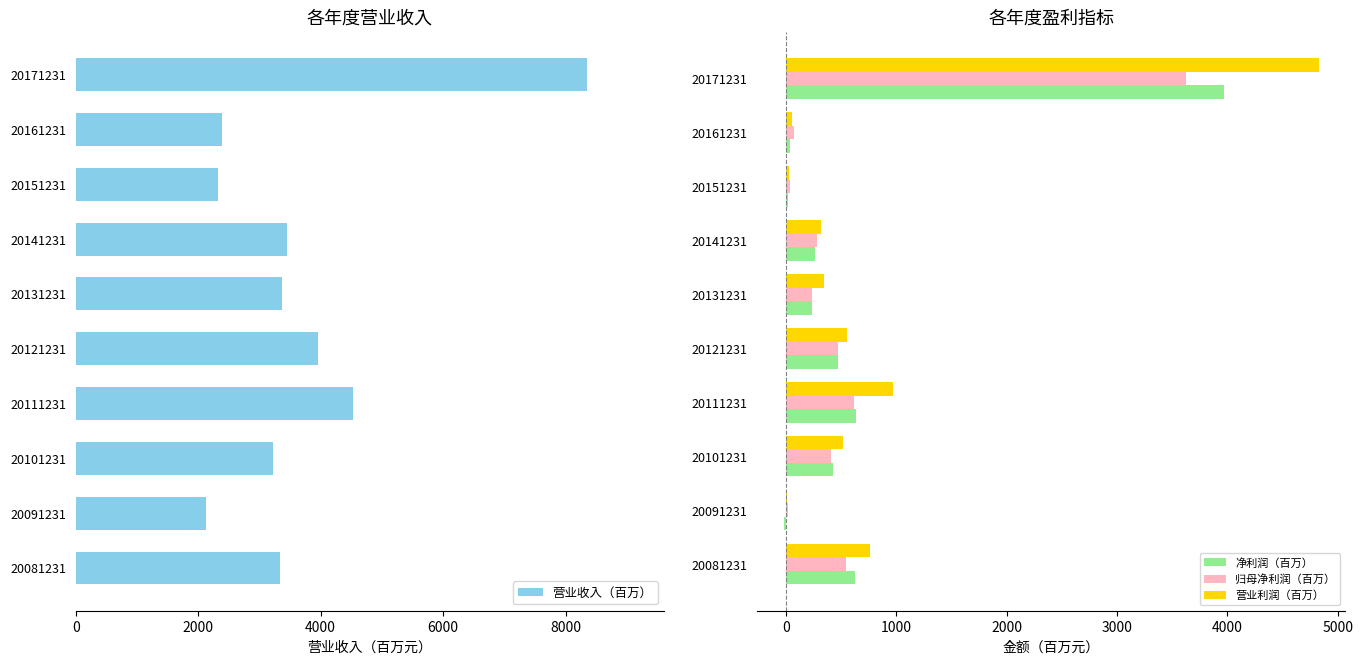

The 营业收入（百万） series shows 2689.2 at 20121231. True or false?

False